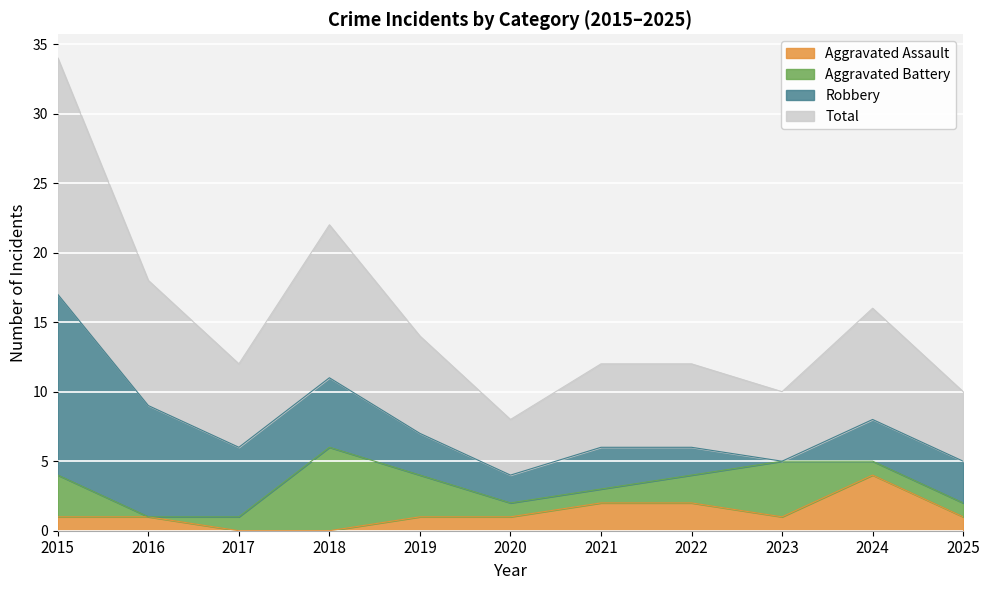

At which category is the sum across all series the highest?

2015